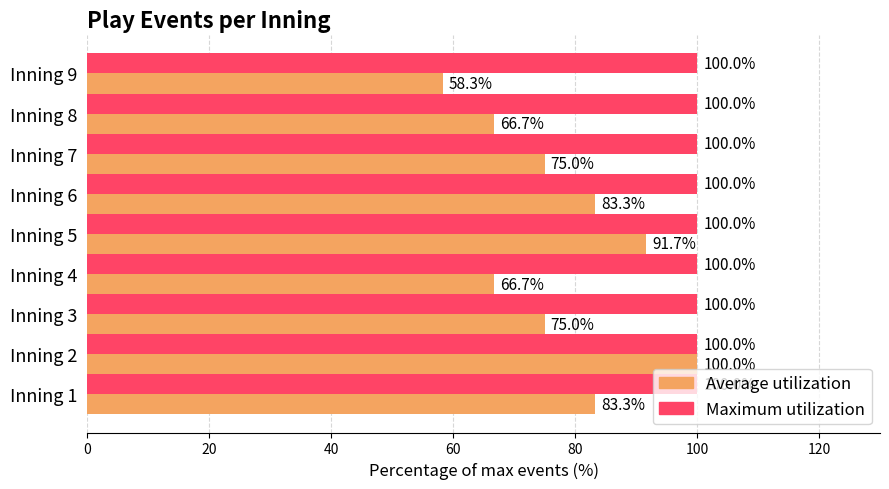

What is the minimum value shown in the chart?

58.3